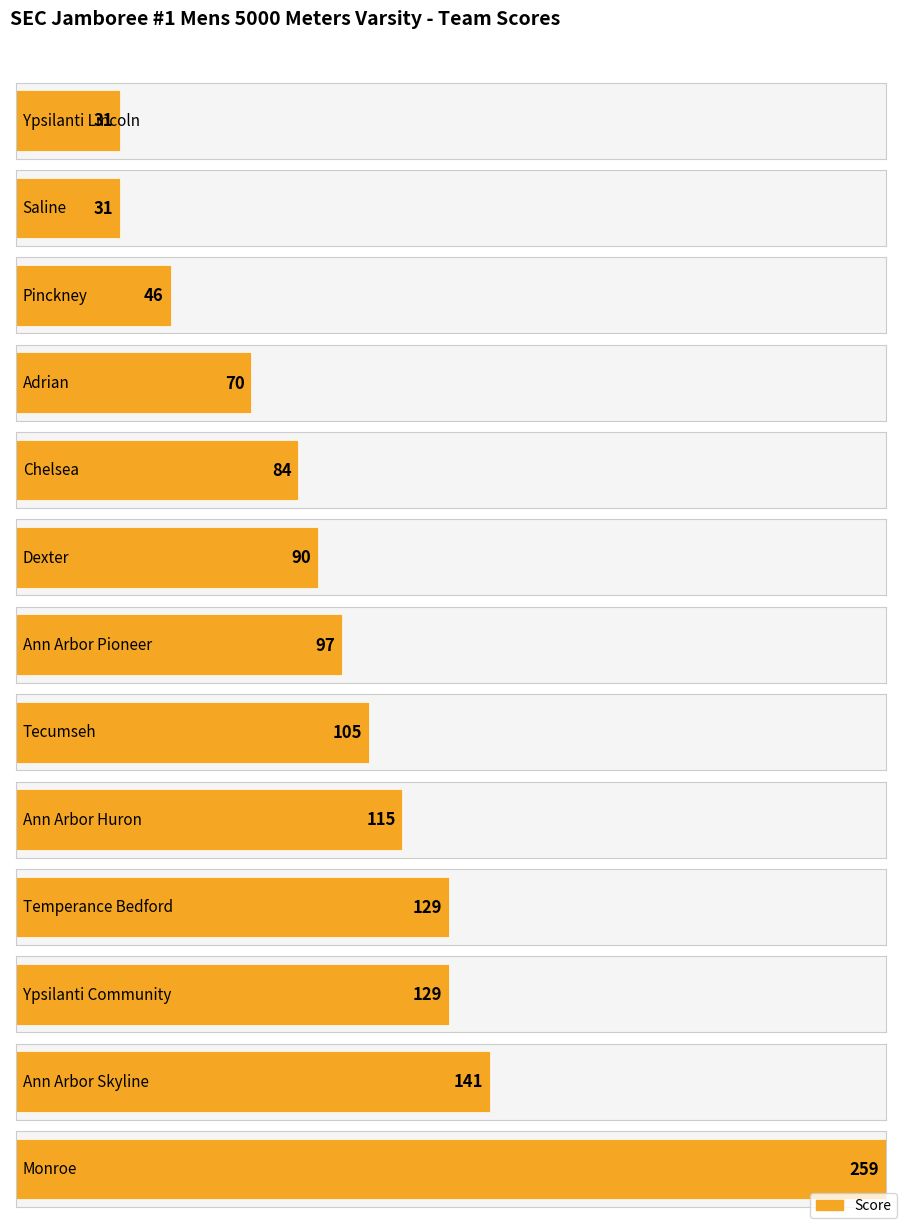

Reading right to left, transcribe all the data shown in this chart.

Monroe=259	Ann Arbor Skyline=141	Ypsilanti Community=129	Temperance Bedford=129	Ann Arbor Huron=115	Tecumseh=105	Ann Arbor Pioneer=97	Dexter=90	Chelsea=84	Adrian=70	Pinckney=46	Saline=31	Ypsilanti Lincoln=31